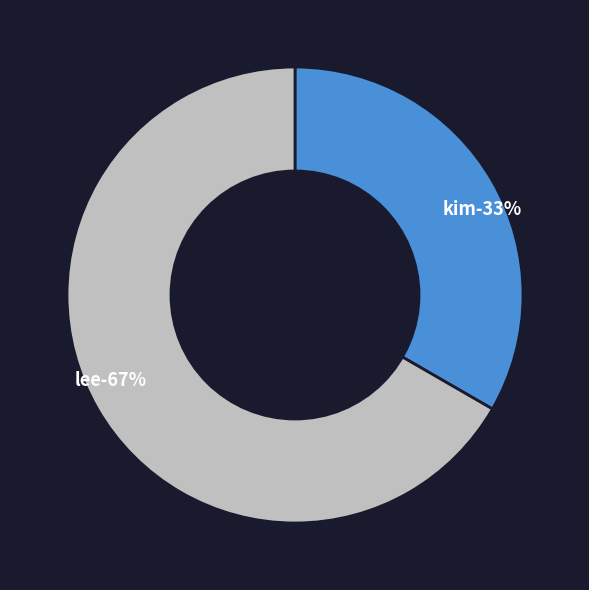

Does lee account for over 50% of the chart?

Yes